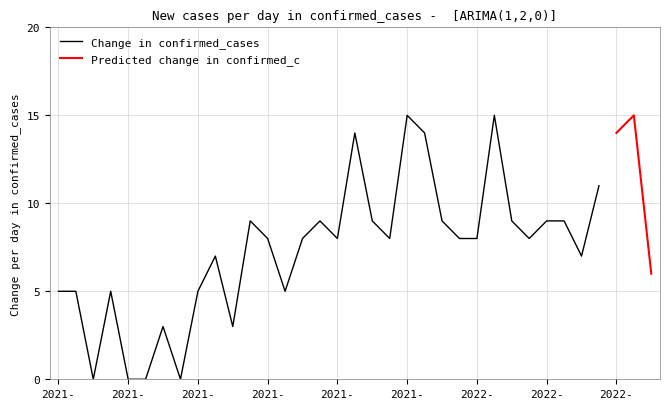

What is the label of the 18th point from the right?

2021-12-18